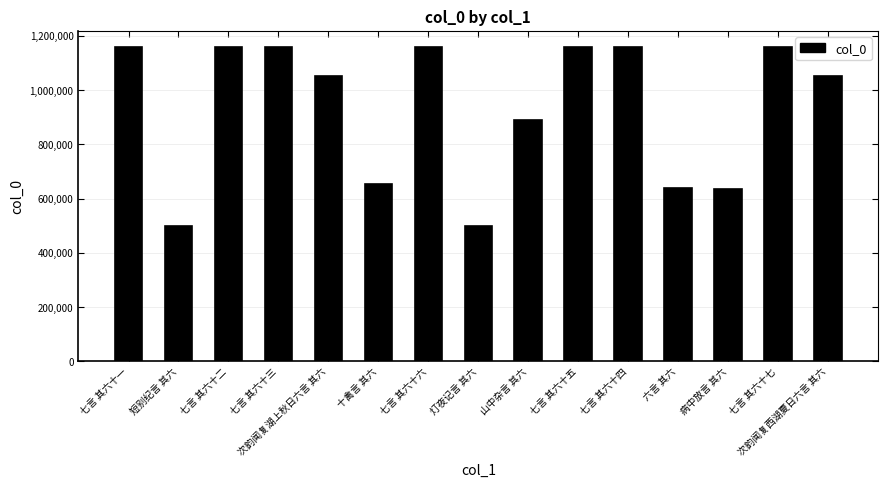

Between 十禽言 其六 and 七言 其六十六, which is larger?

七言 其六十六